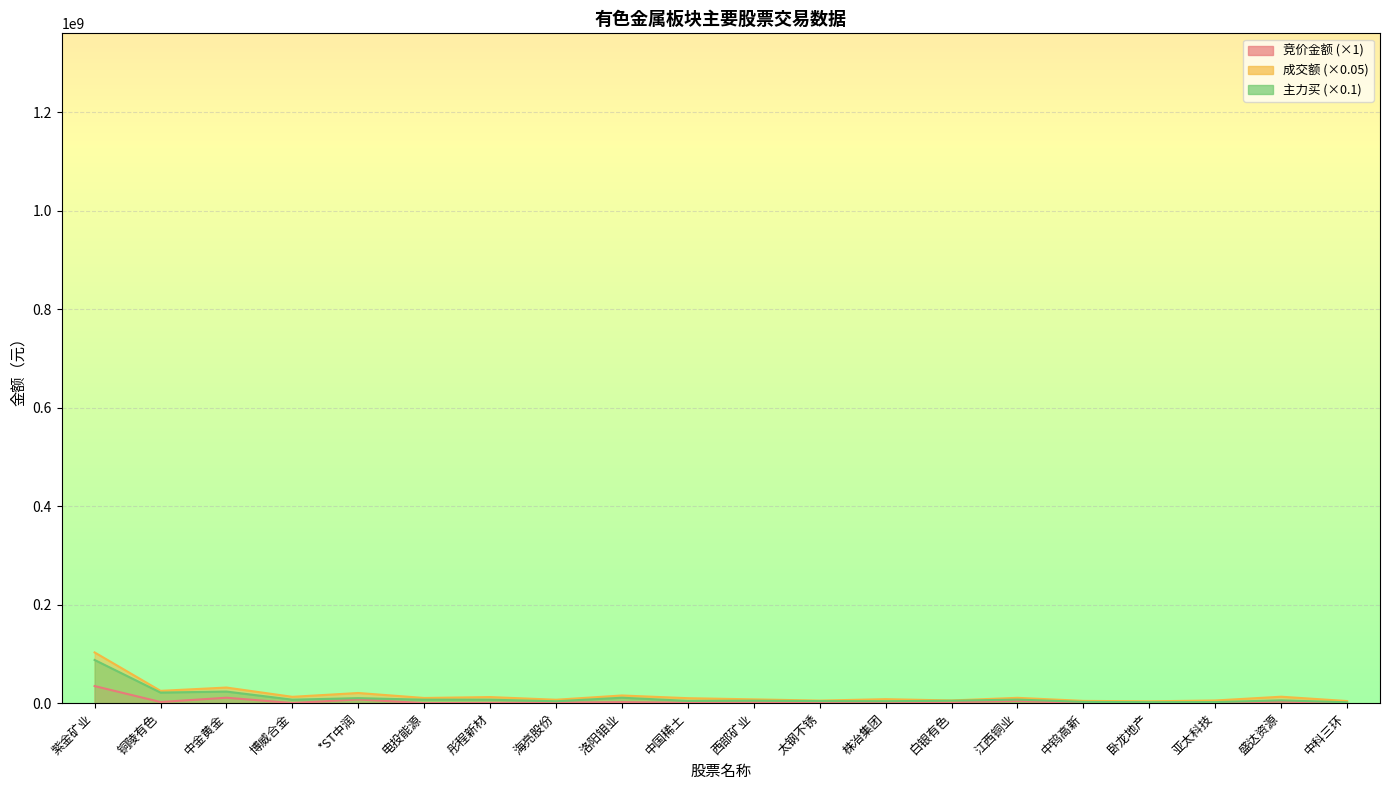

True or false: 成交额 and 竞价金额 intersect in this chart.

False